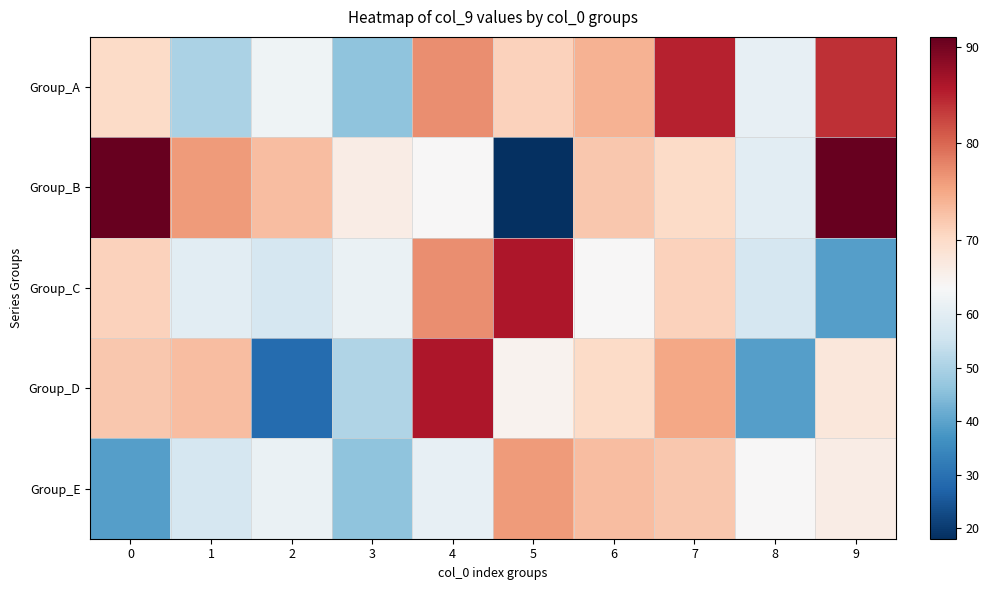

What is the greatest value displayed?

91